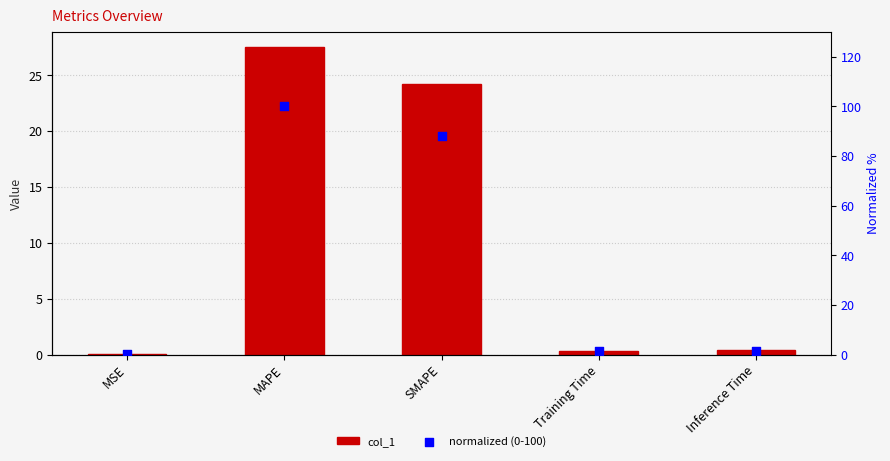

What is the total value across all series at MAPE?

127.5